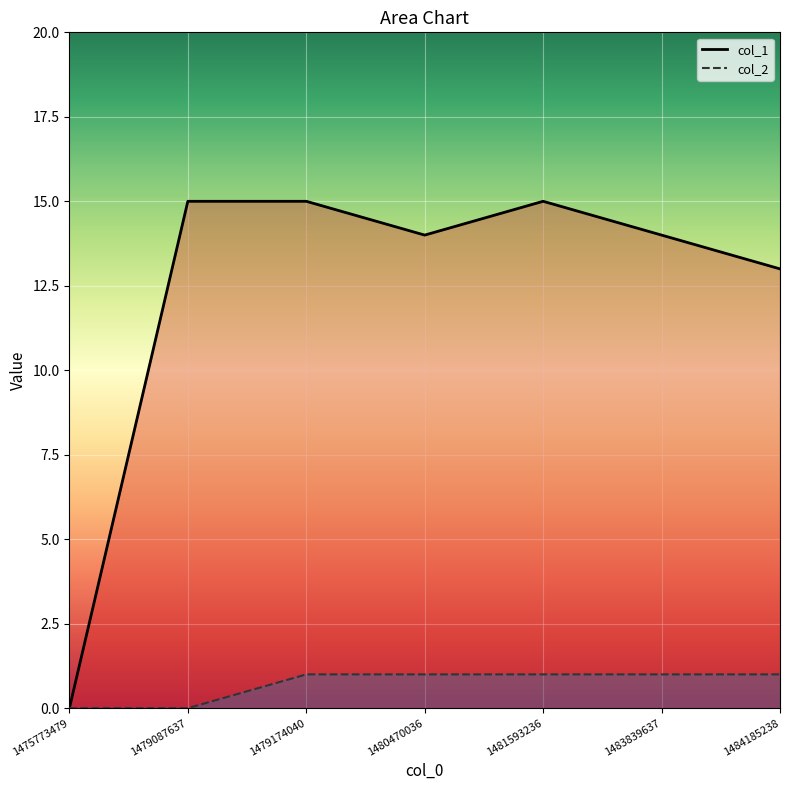

How many positive values does the col_1 series have?

6